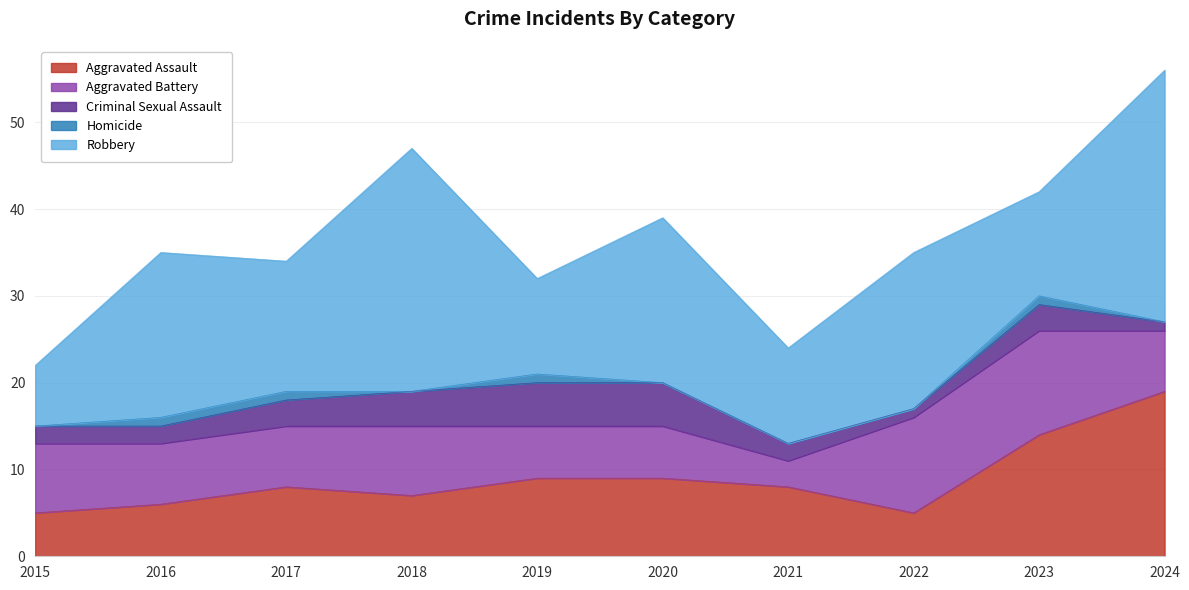

True or false: Criminal Sexual Assault and Aggravated Assault cross at least once.

False